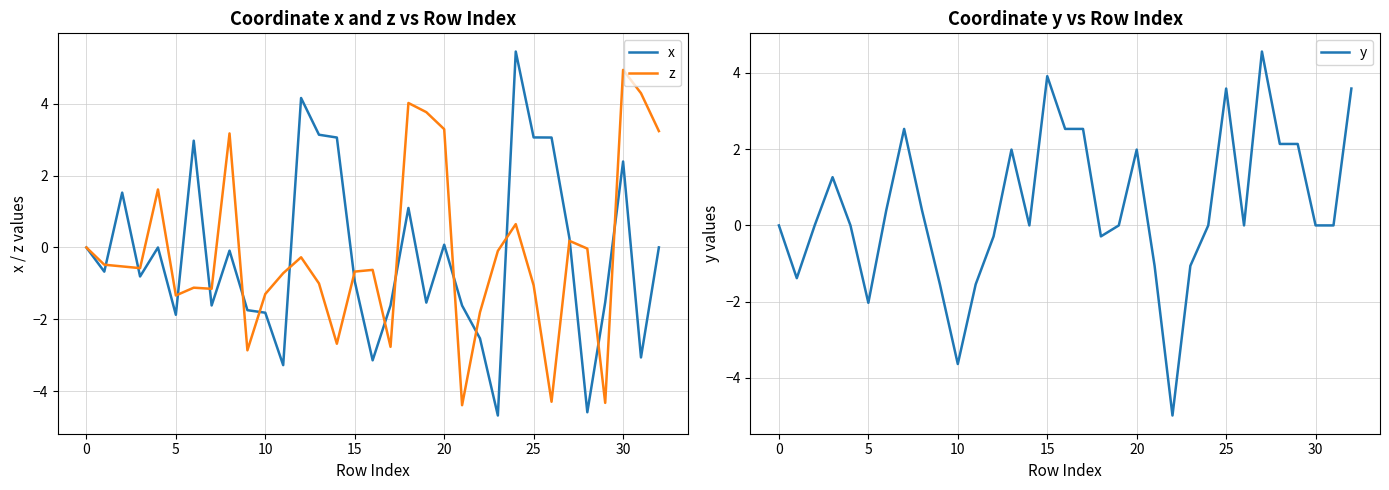

What is the highest value of the y series?

4.6